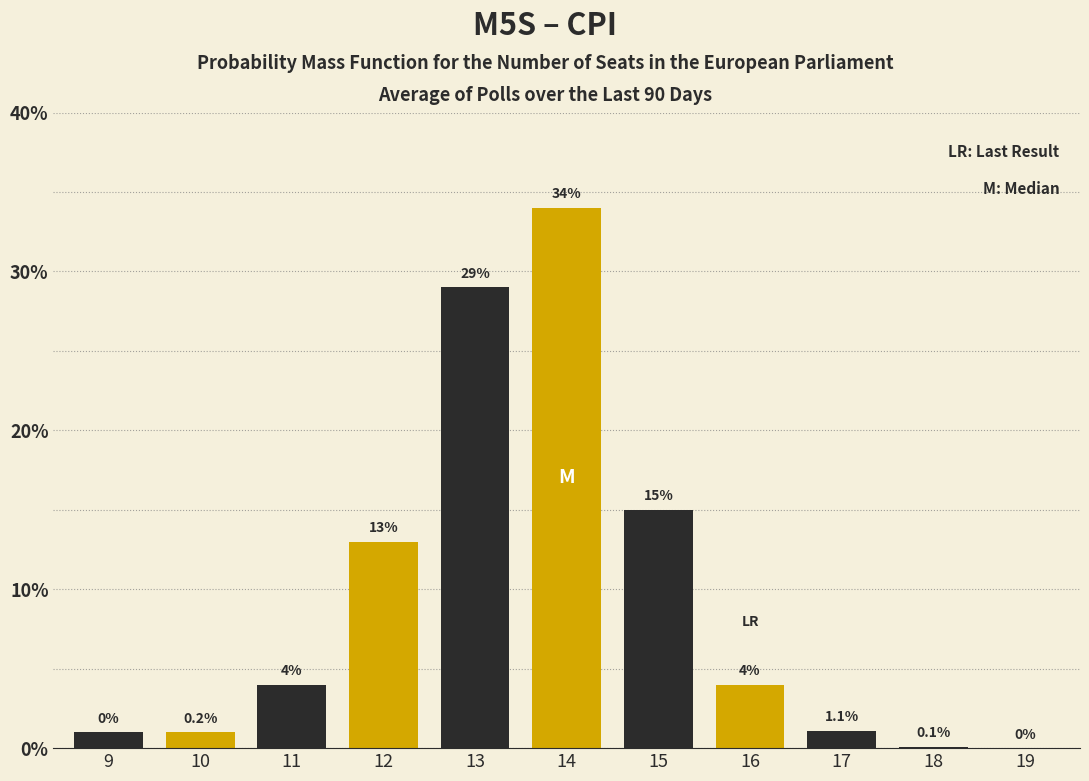

Reading left to right, extract all data points from this chart.

9=1.0	10=1.0	11=4.0	12=13.0	13=29.0	14=34.0	15=15.0	16=4.0	17=1.1	18=0.1	19=0.0